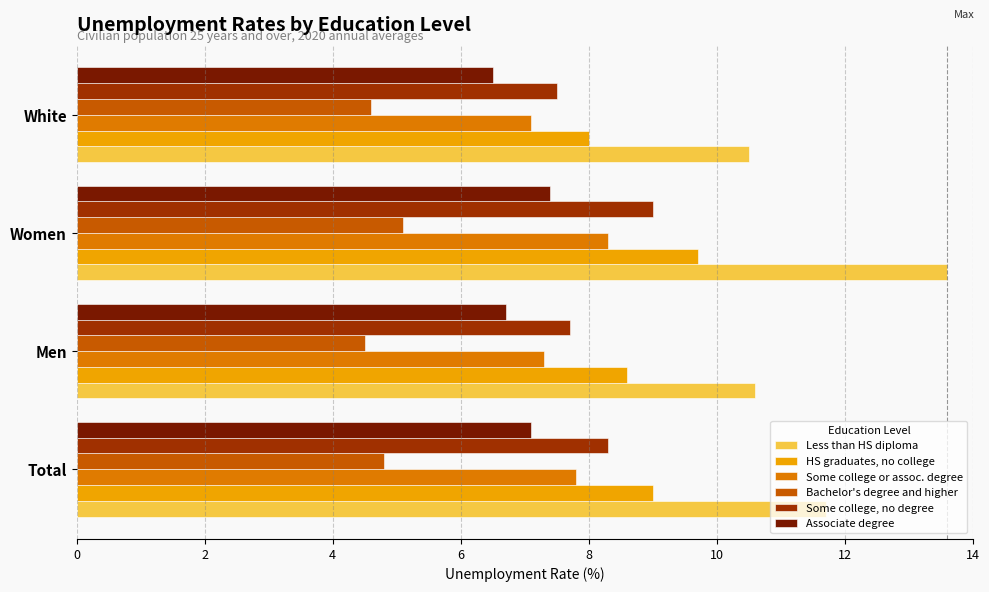

Rank the categories by Some college or assoc. degree value from highest to lowest.

Women, Total, Men, White